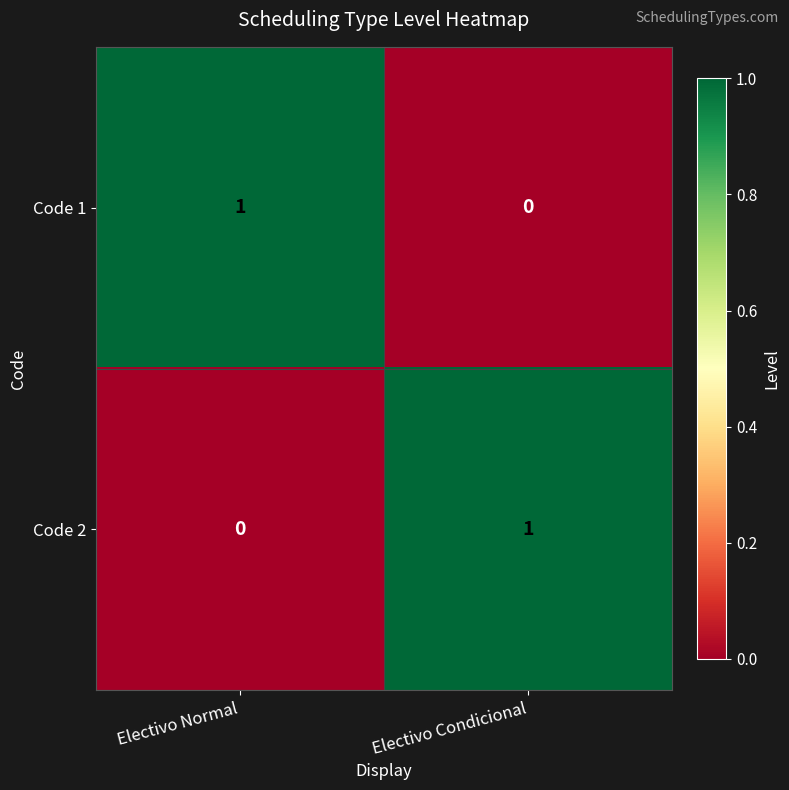

Rank the series at Electivo Normal from highest to lowest value.

Code 1, Code 2